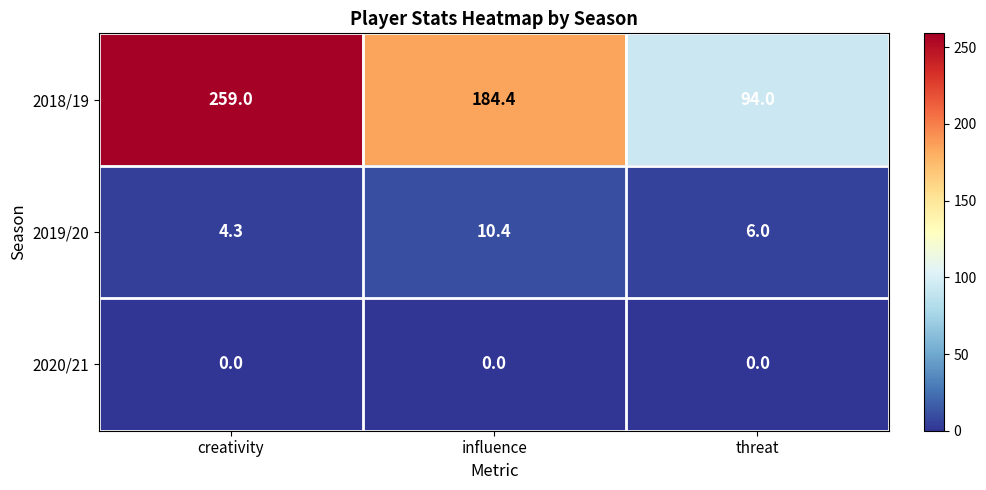

True or false: 2020/21 has a value of 0.0 at influence.

True